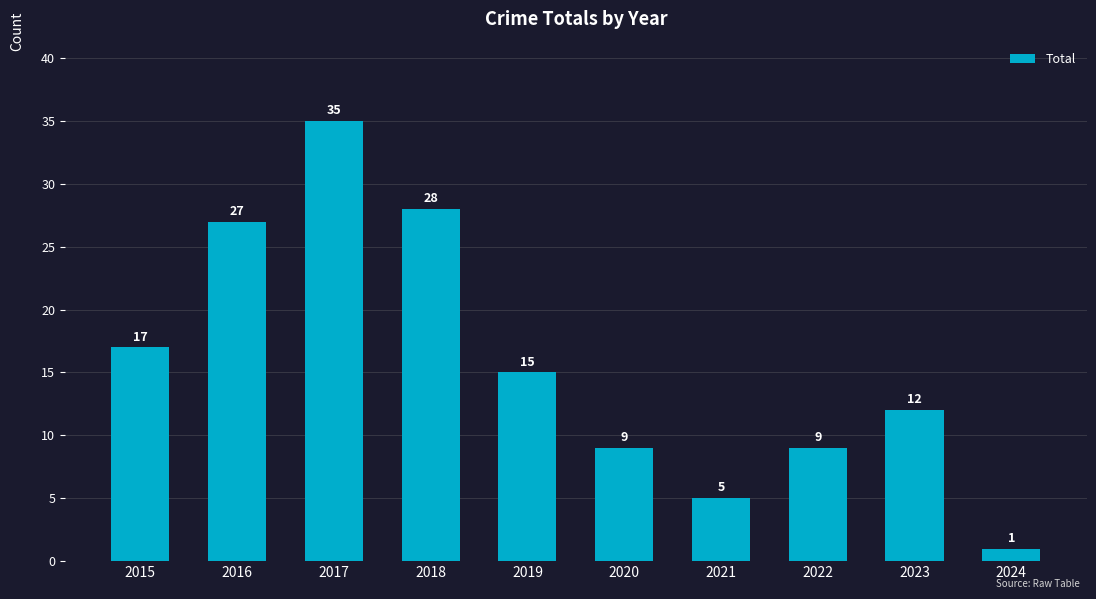

True or false: the data shows 27 at 2016.

True